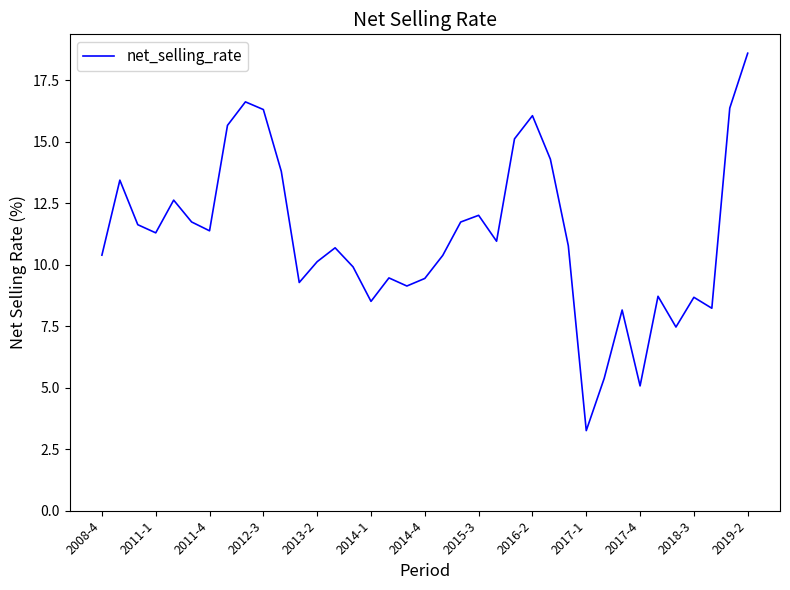

What is the minimum value shown in the chart?

3.3